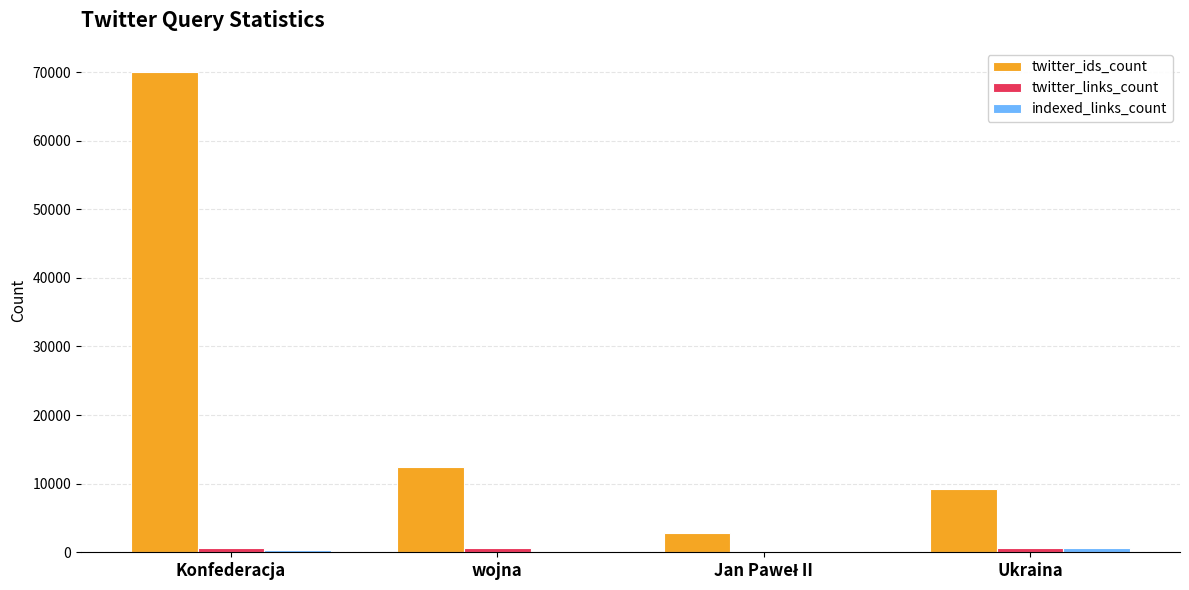

At which category is the sum across all series the highest?

Konfederacja